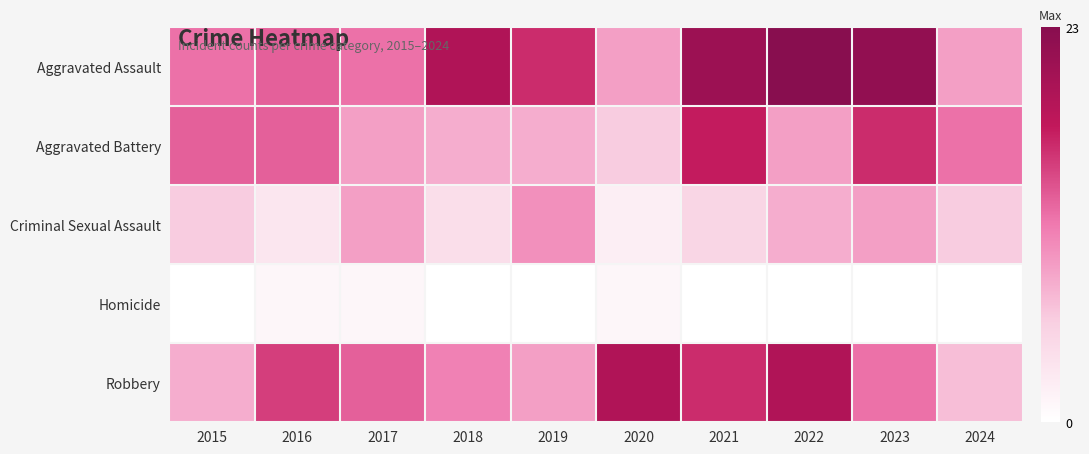

What is the total value across all series at 2015?

39